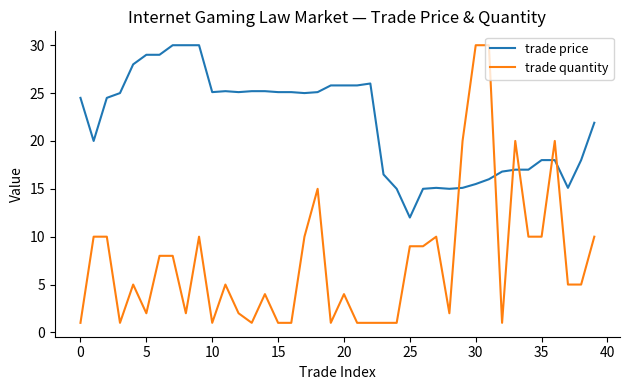

Which series has the largest range (max minus min)?

trade quantity